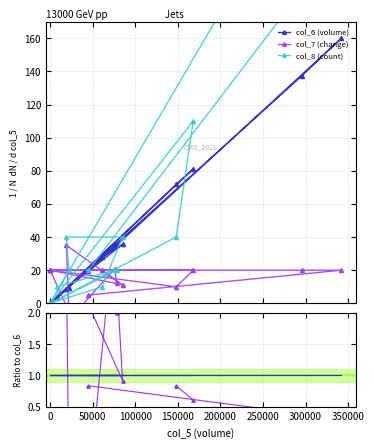

Is this an area chart (filled region under the line)?

No